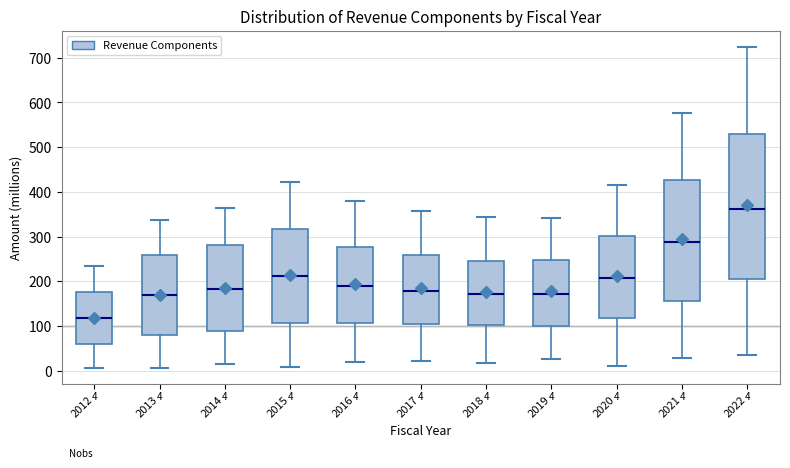

Which box has the lowest median line?

2012